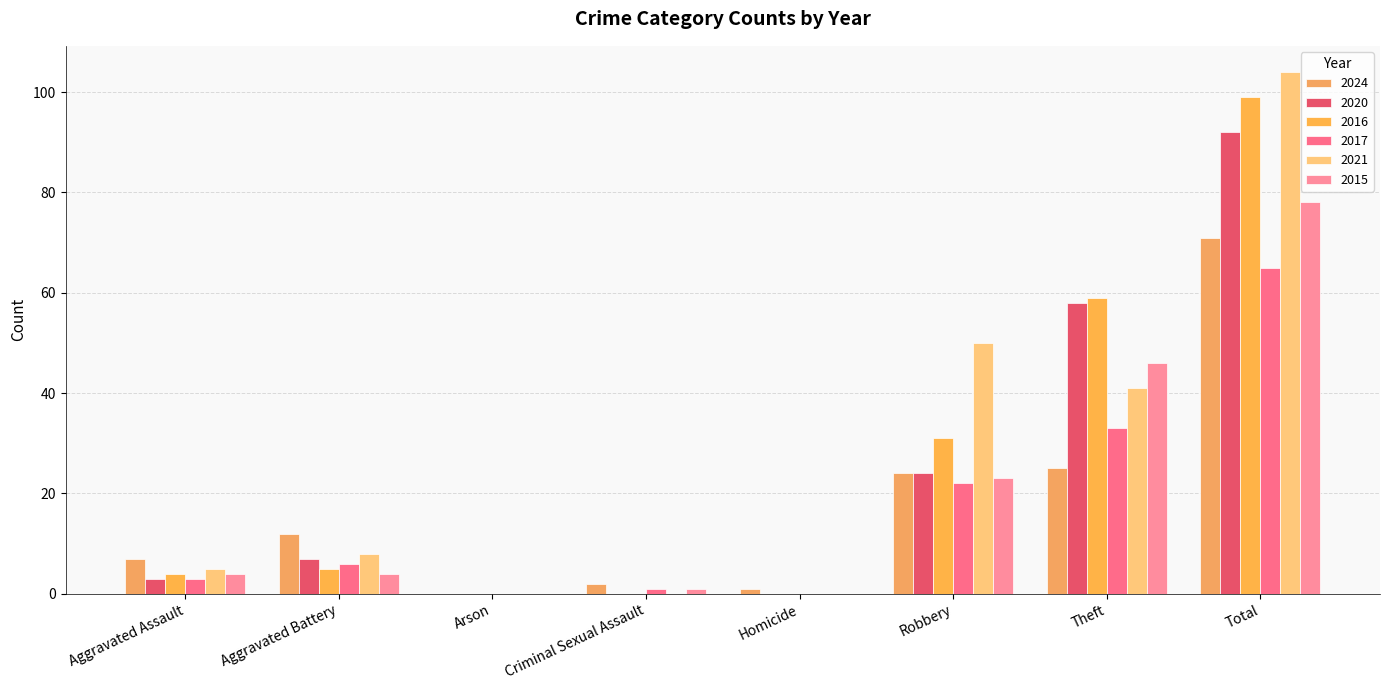

Does the chart contain stacked bars?

No